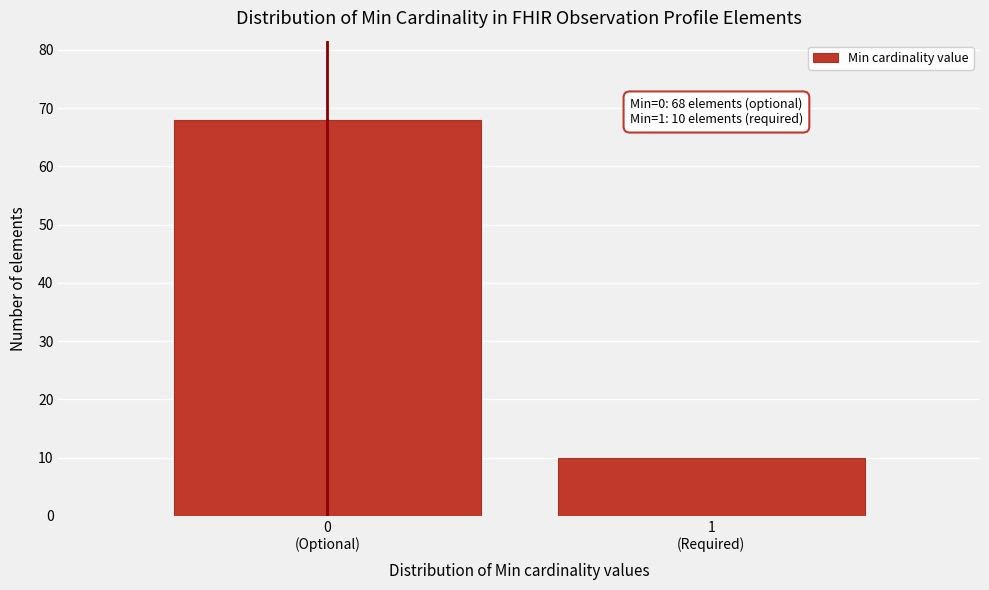

Reading left to right, what are all the values shown in this chart?

68	10